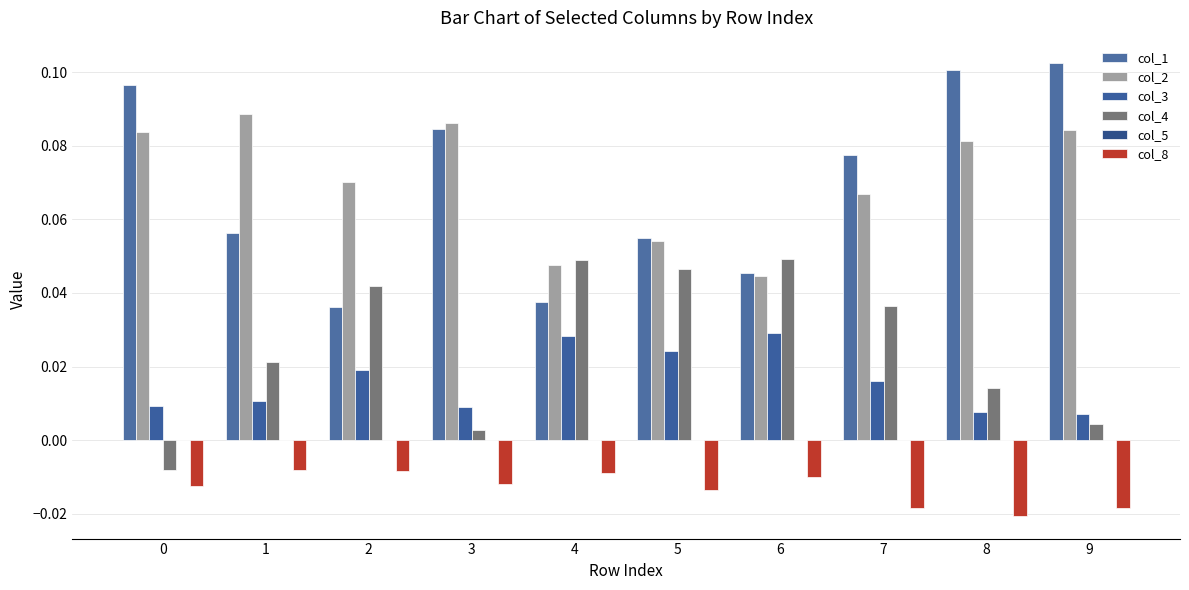

At how many categories does at least one series exceed 0?

10